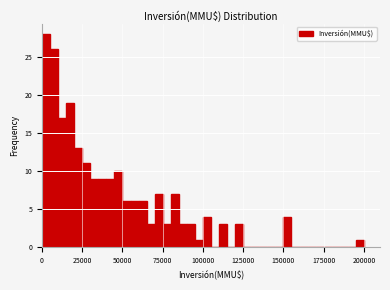

Around what value on the x-axis is the tallest bar? Give the approximate position of its centre, as read against the axis.

5000